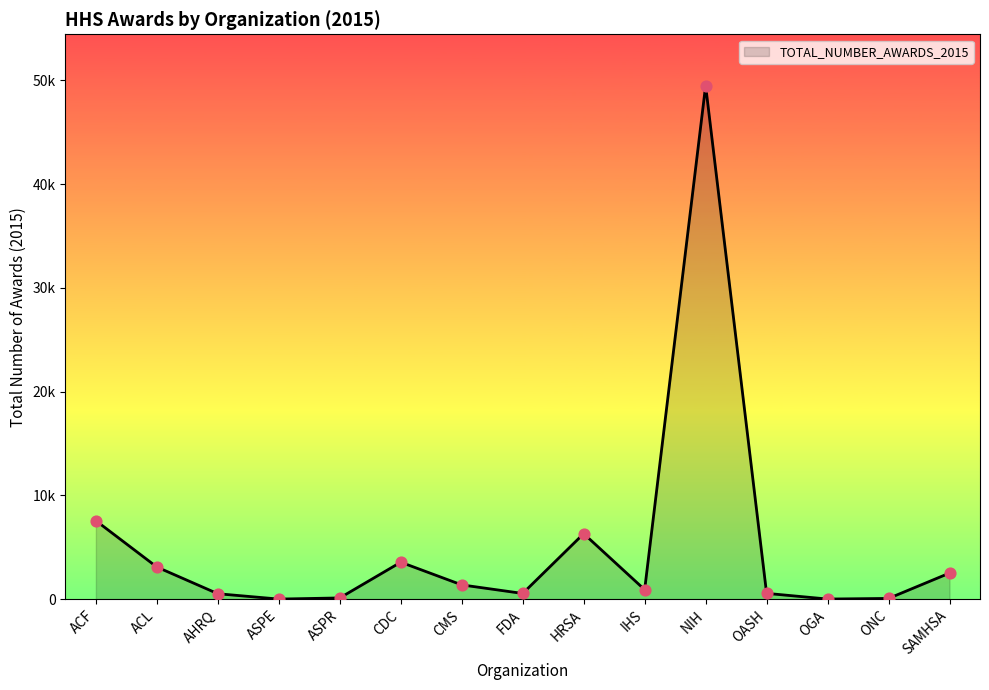

What is the change in value from AHRQ to OASH?

+36